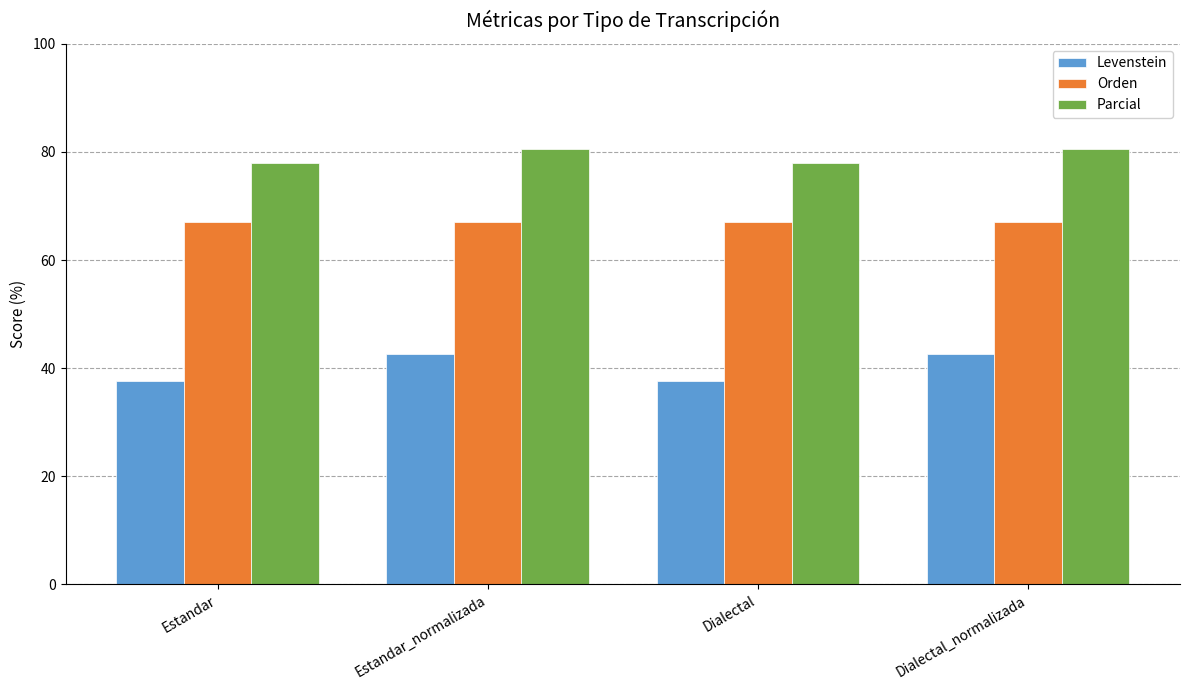

Count the Levenstein values in the range 37 to 42.

2